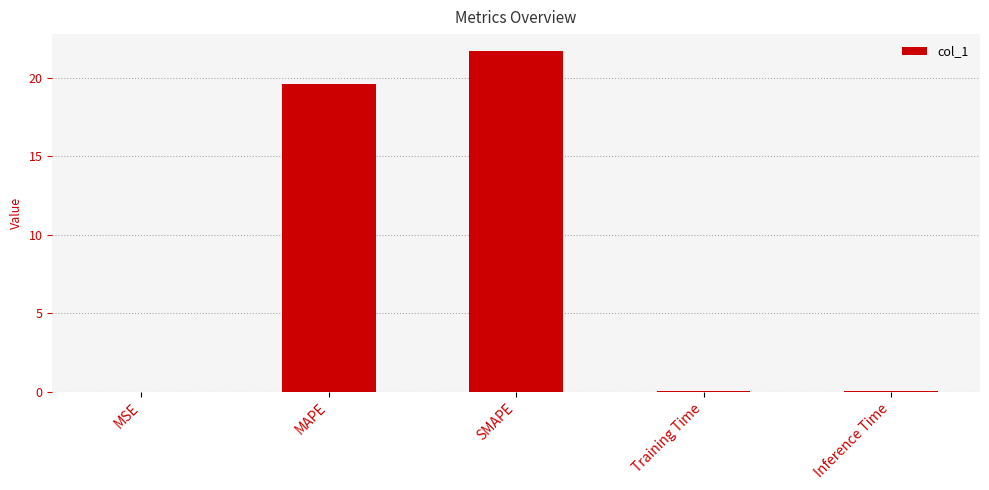

True or false: the data shows 0.0 at Inference Time.

True